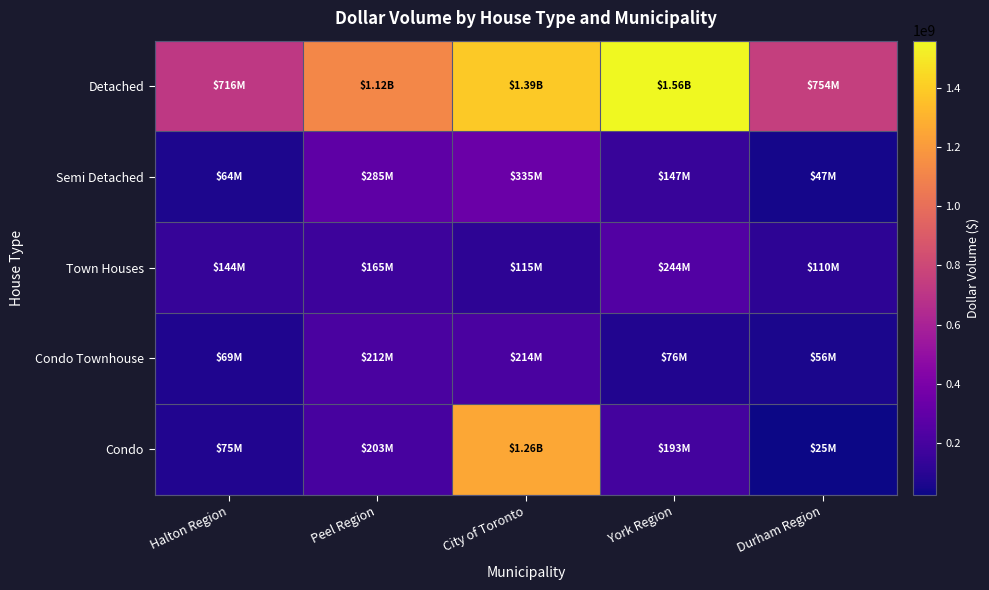

List the series in order of their peak value, highest first.

Detached, Condo, Semi Detached, Town Houses, Condo Townhouse